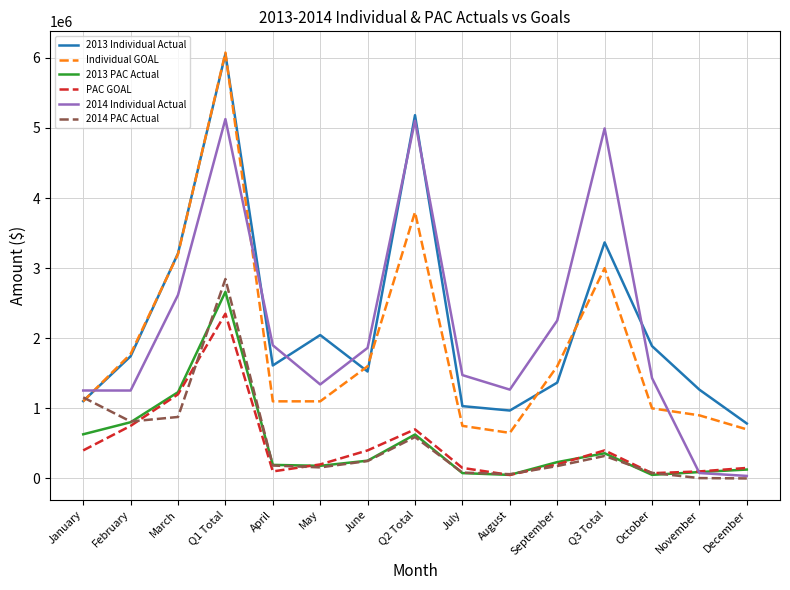

Does the chart display data point markers on the line(s)?

No